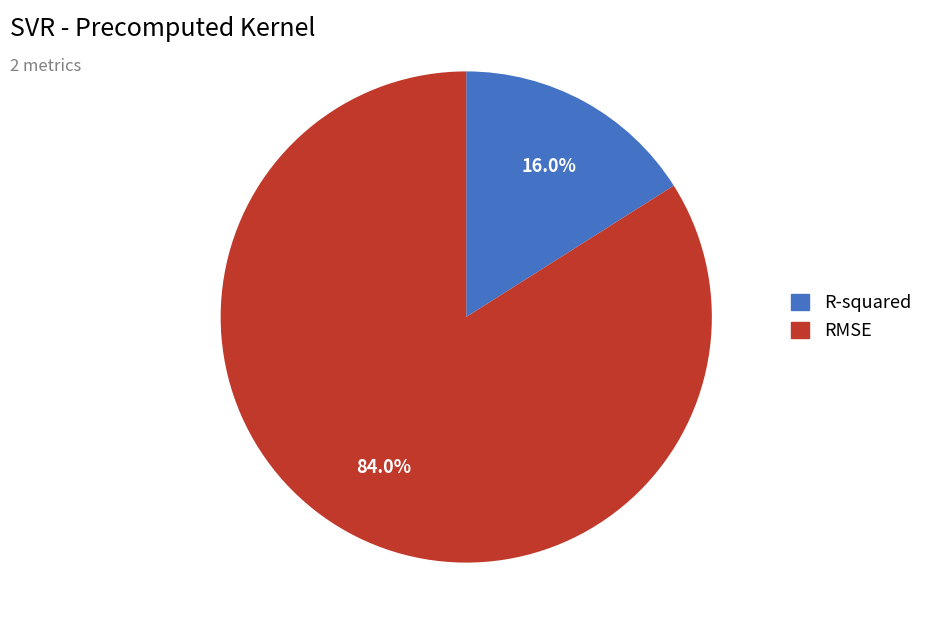

Count the number of slices in the pie.

2